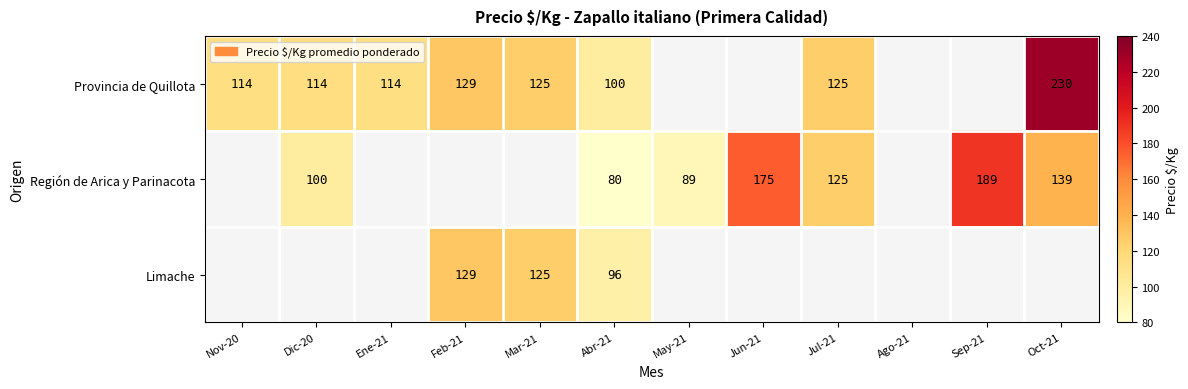

Which label corresponds to the smallest value in the chart?

Abr-21